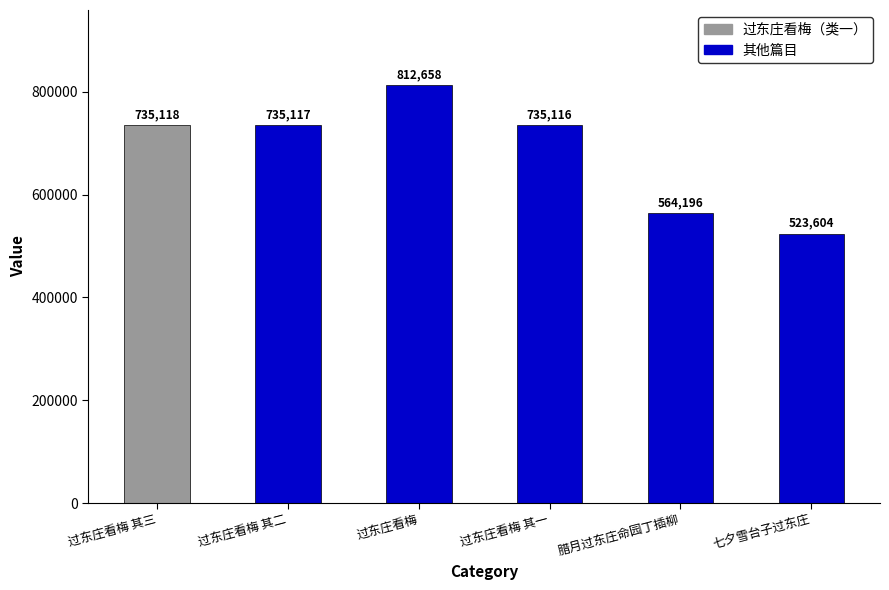

List the labels in order of value, smallest first.

七夕雪台子过东庄, 腊月过东庄命园丁插柳, 过东庄看梅 其一, 过东庄看梅 其二, 过东庄看梅 其三, 过东庄看梅